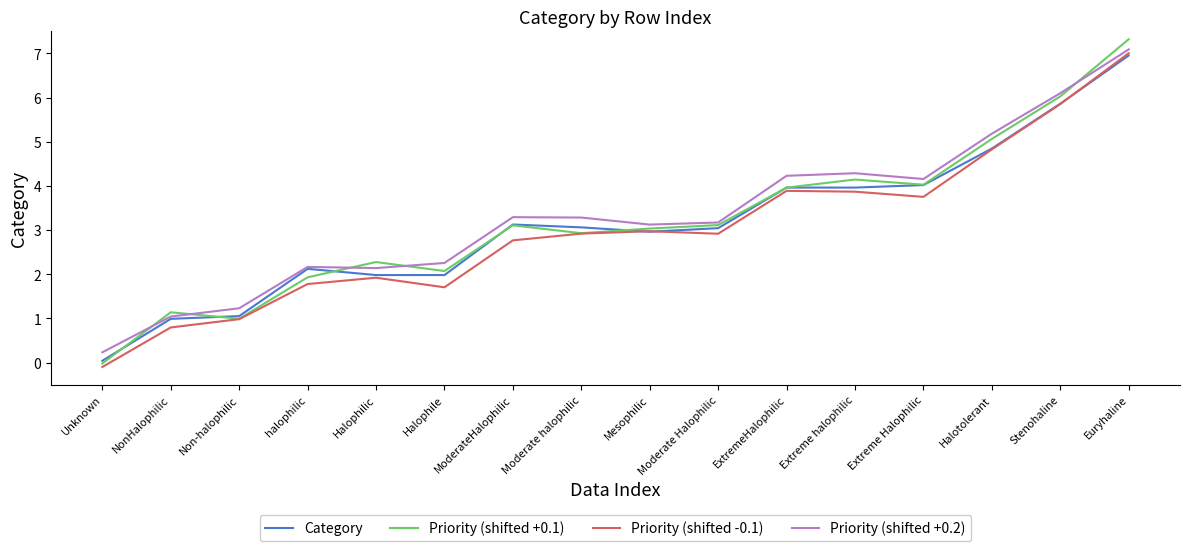

What is the total value across all series at Halophile?

8.0